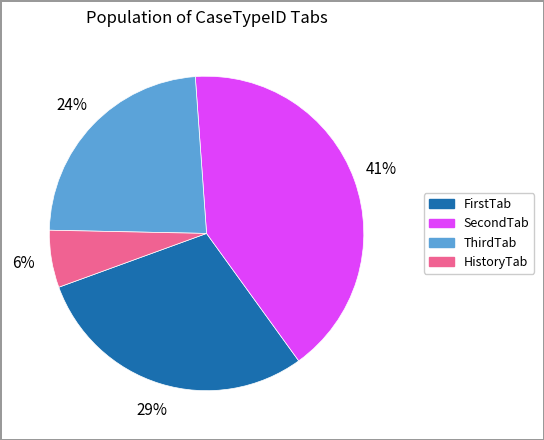

True or false: HistoryTab accounts for 1% of the total.

False